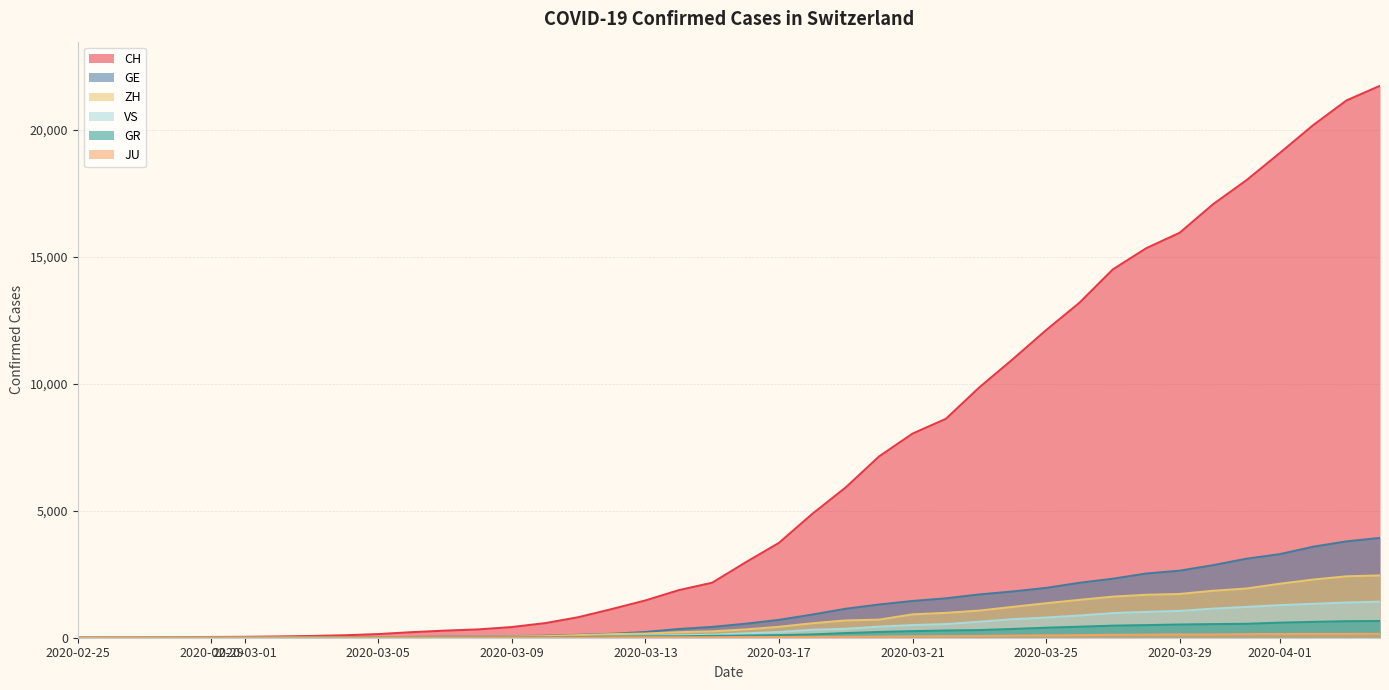

Which series has the largest total across all categories?

CH